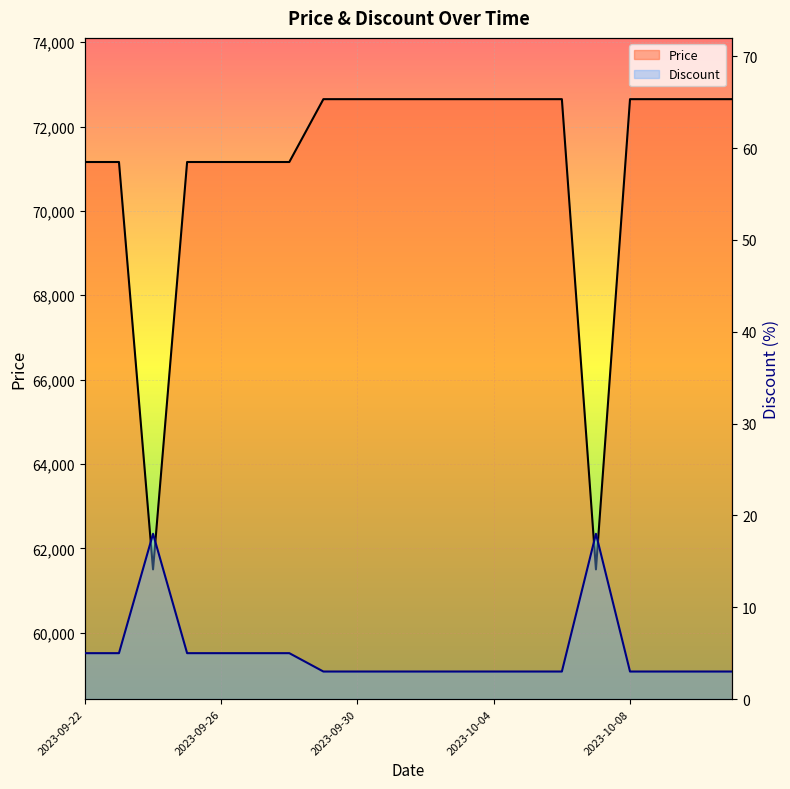

True or false: Price and Discount intersect in this chart.

False